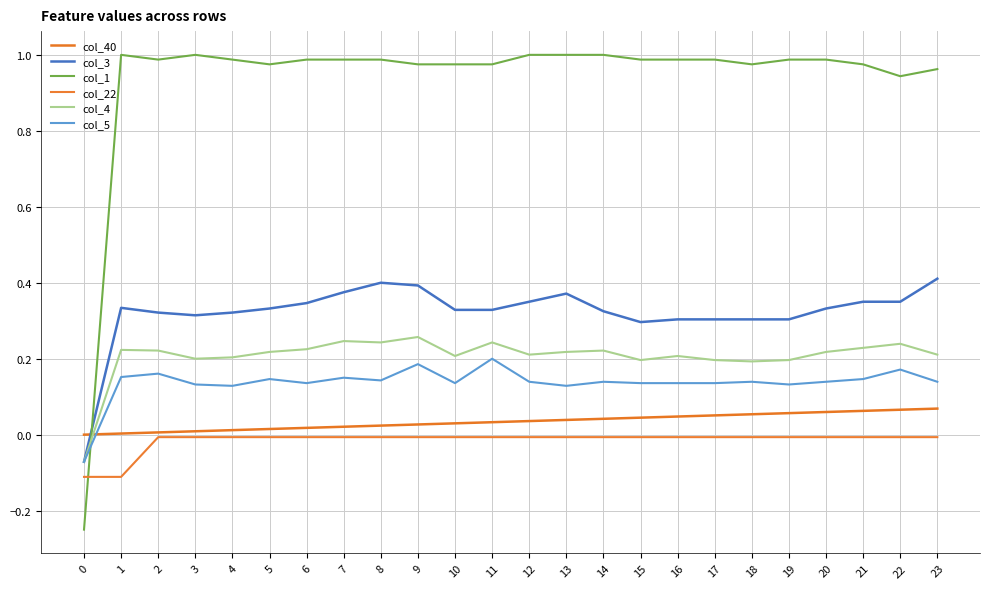

What is the value of the col_5 point at the 16th from the left?

0.1